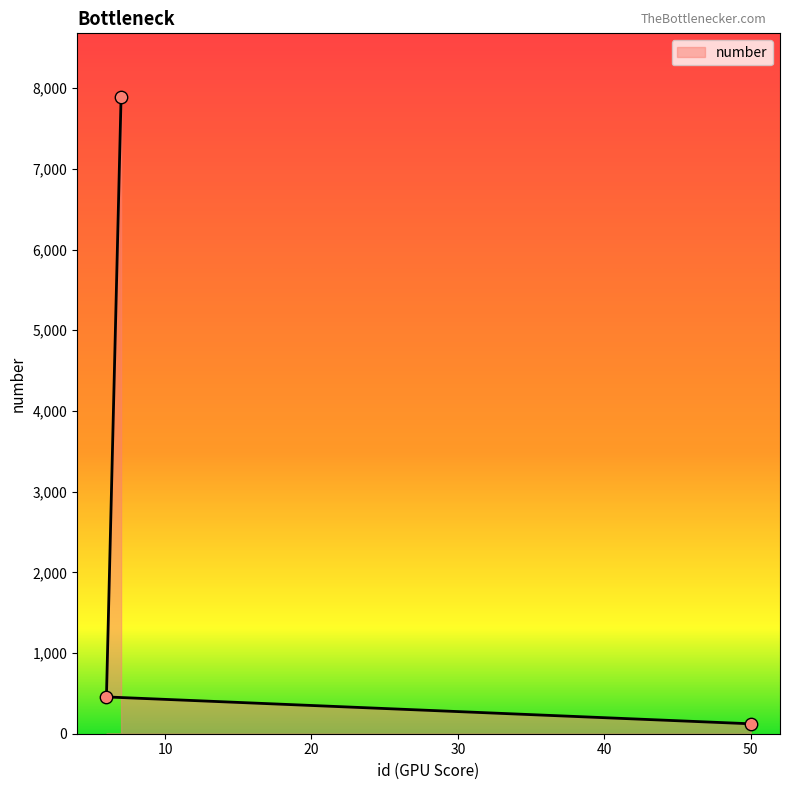

What is the change in value from 50 to 7?

+7767